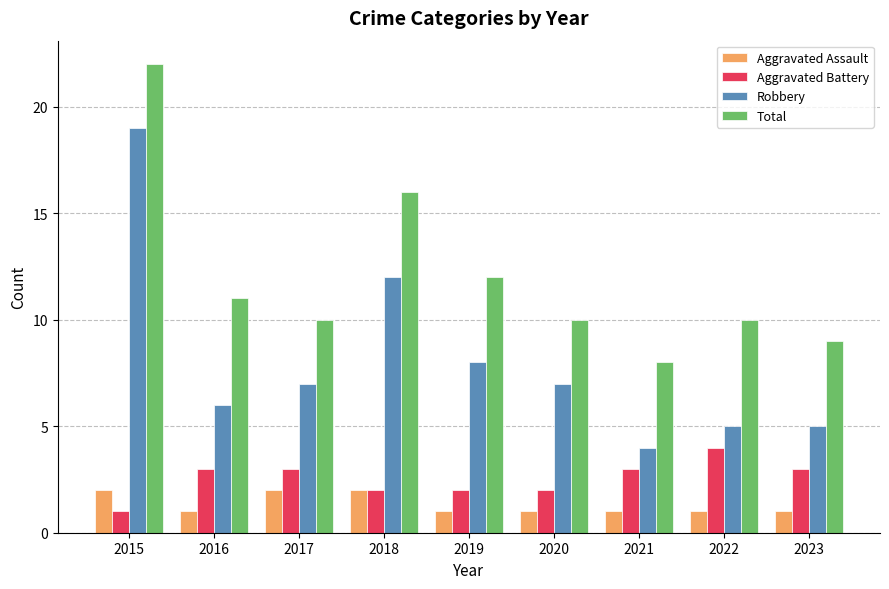

Which series has the largest total across all categories?

Total